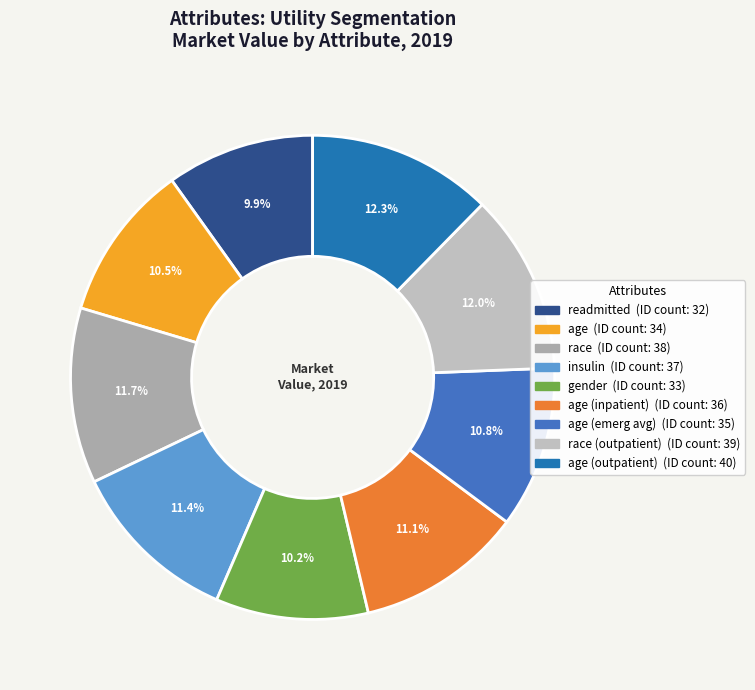

What is the largest slice in the pie chart?

age (outpatient)